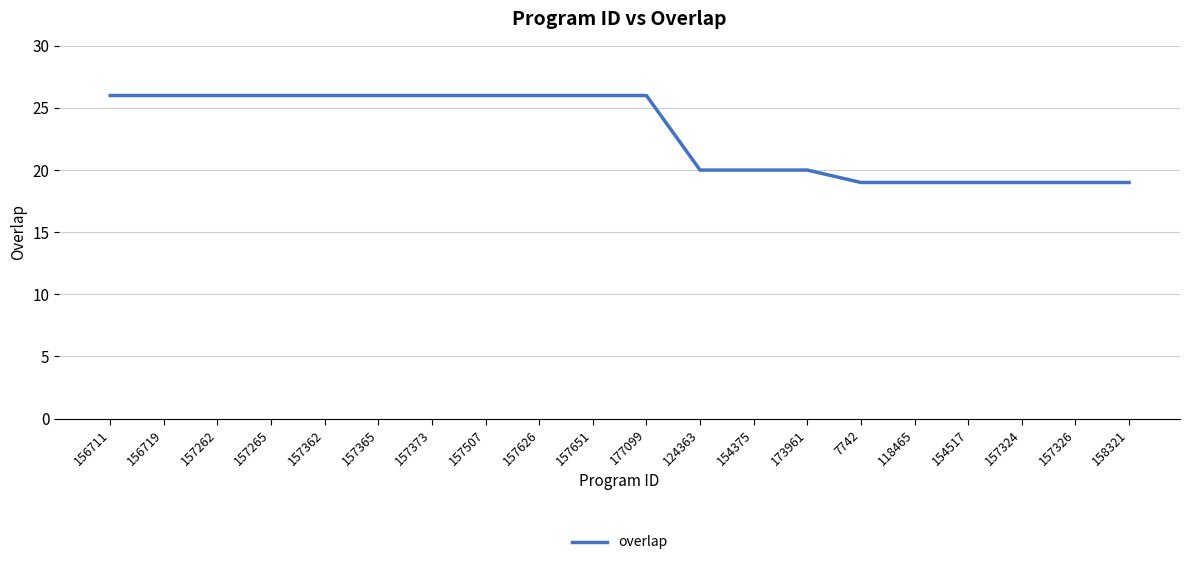

What is the smallest value displayed?

19